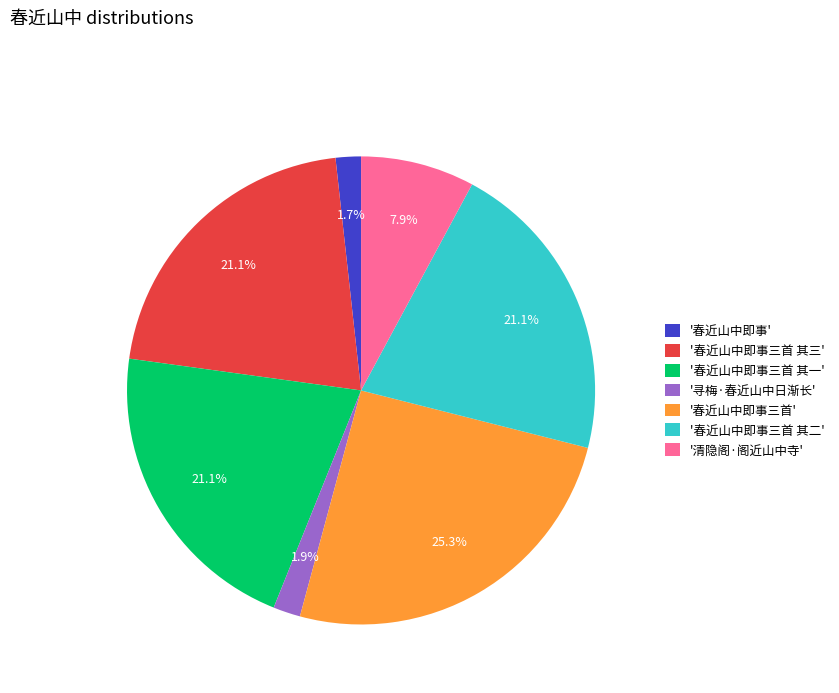

What is the largest slice in the pie chart?

'春近山中即事三首'